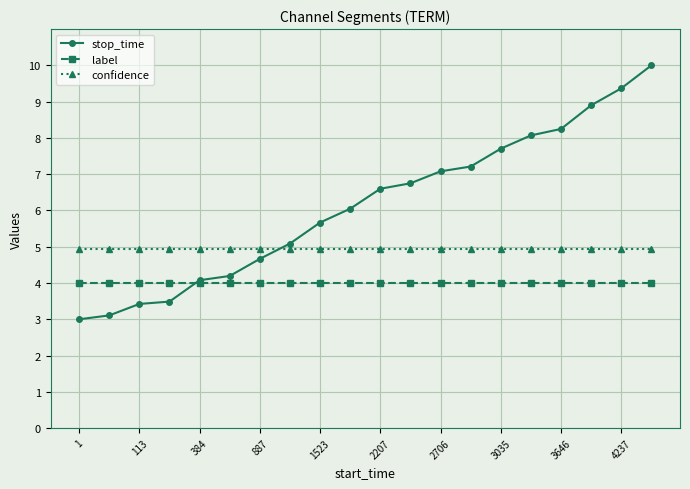

What is the value of the label point at the 3rd from the left?

4.0